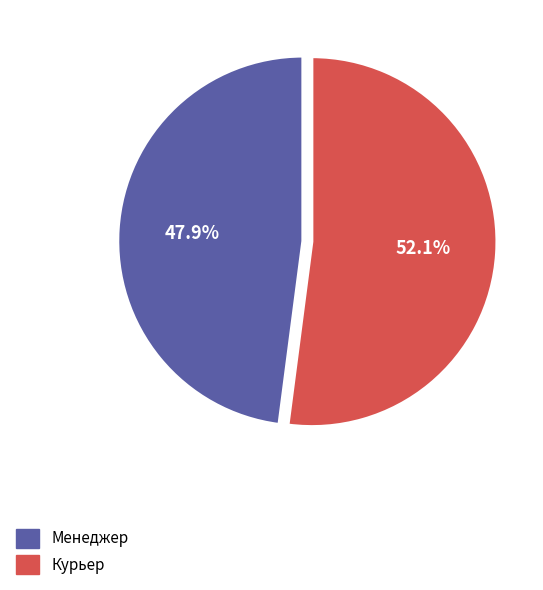

To the nearest percent, what is the difference between the Курьер and Менеджер slice percentages?

4%